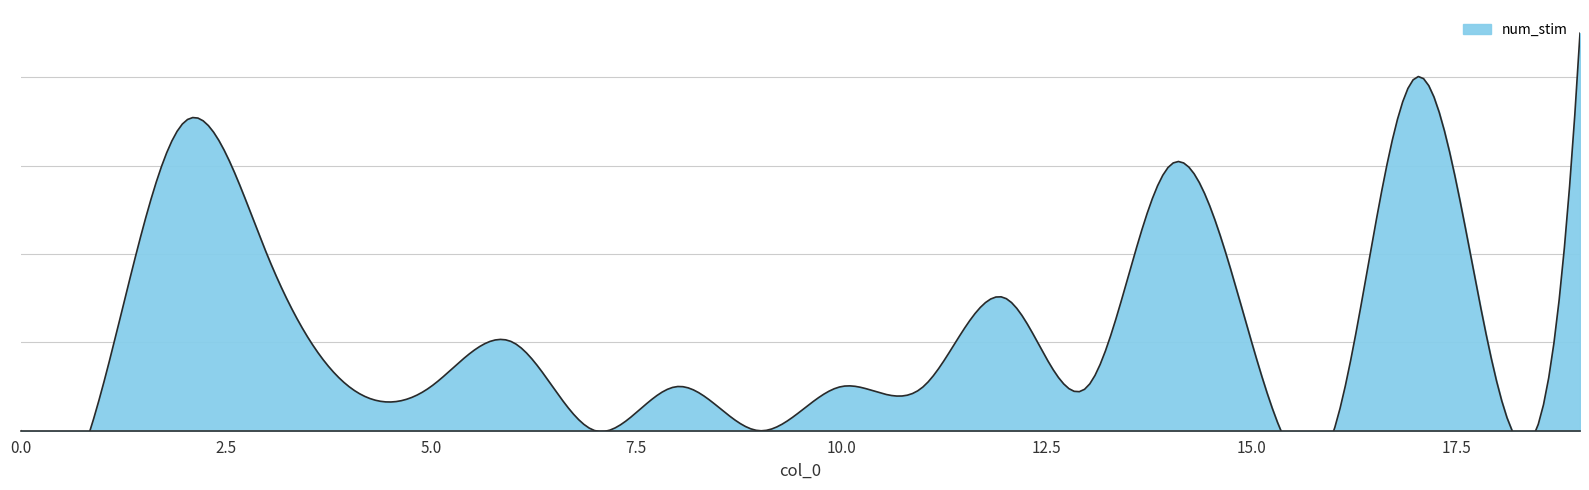

How many points are lower than both their immediate neighbors (excluding endpoints)?

5